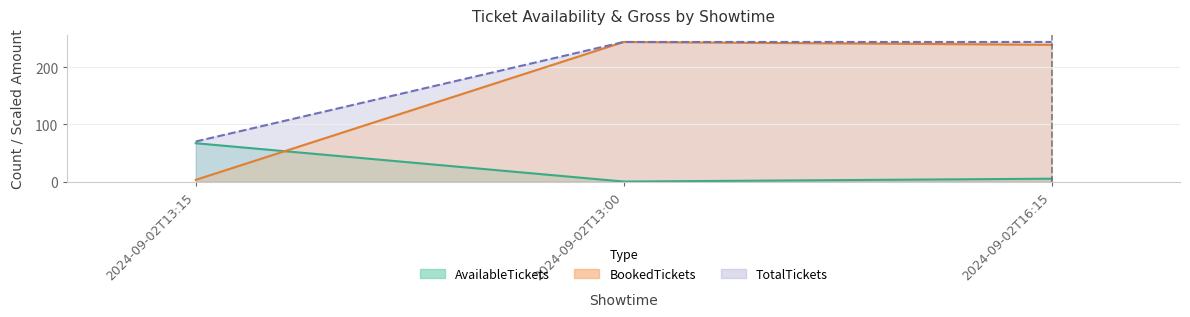

Between 2024-09-02T13:00 and 2024-09-02T16:15, which is larger?

2024-09-02T16:15